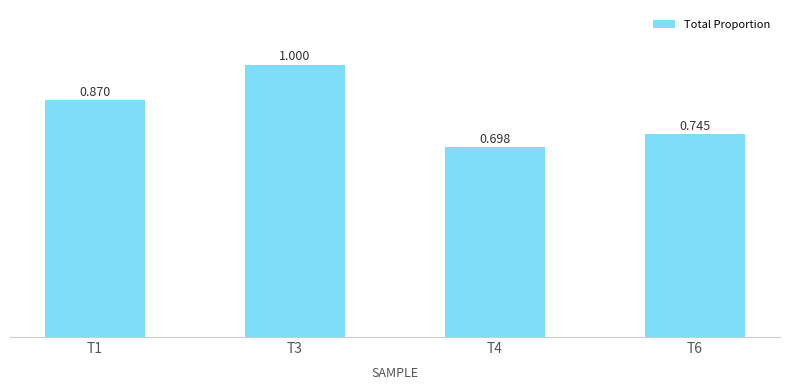

What is the sum of all values?

3.3